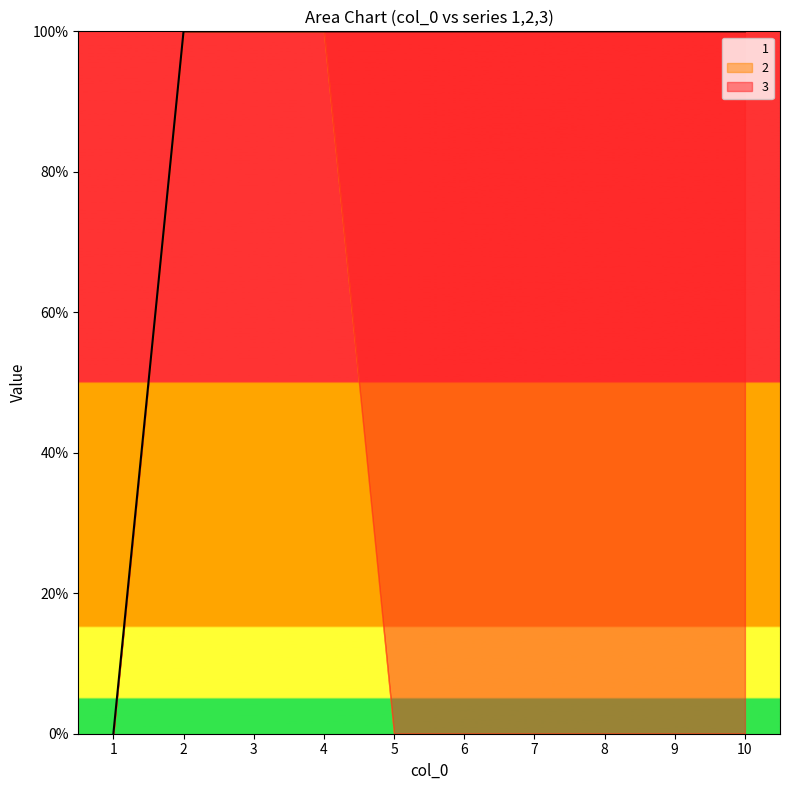

At which category is the sum across all series the highest?

2